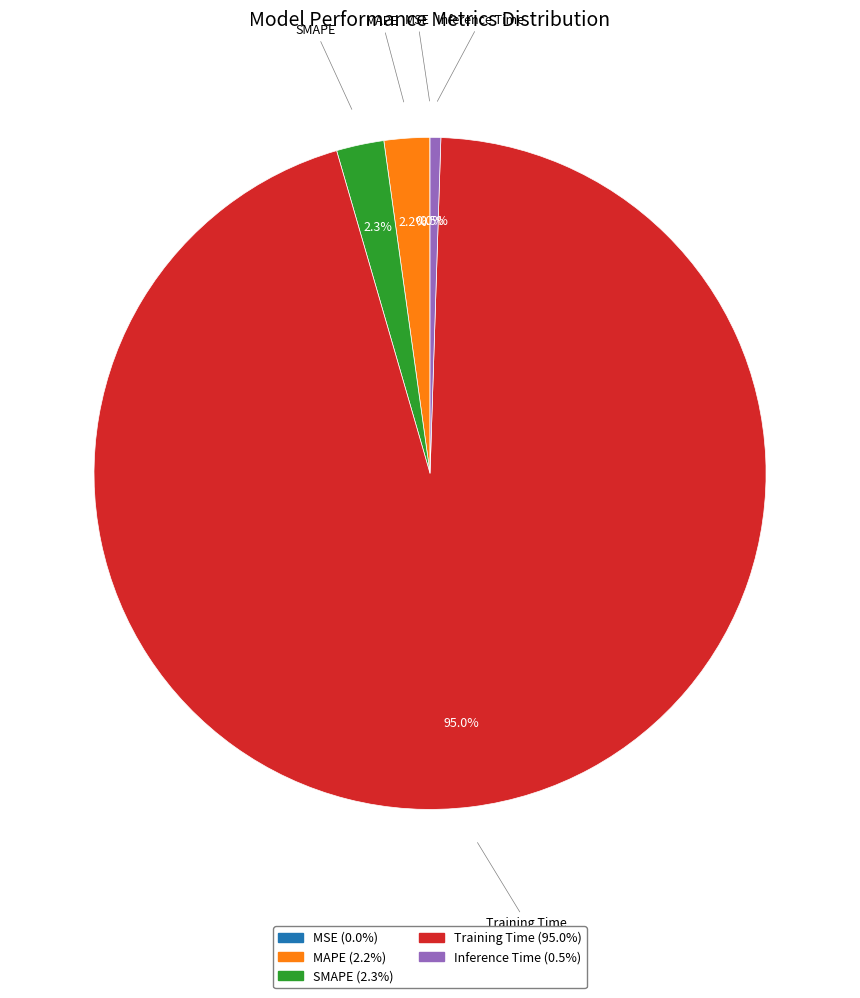

Between MAPE and Inference Time, which is larger?

MAPE